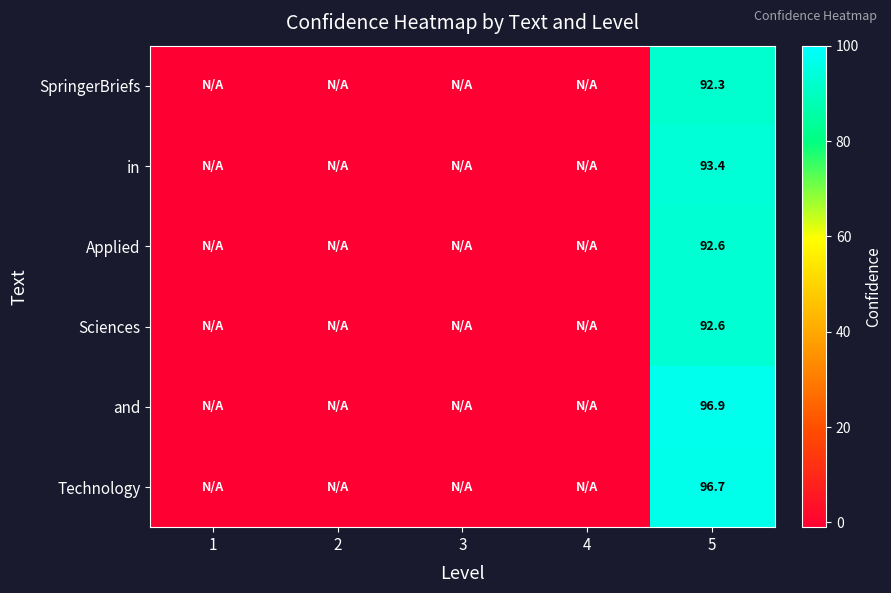

True or false: Applied has a value of 92.6 at 5.

True